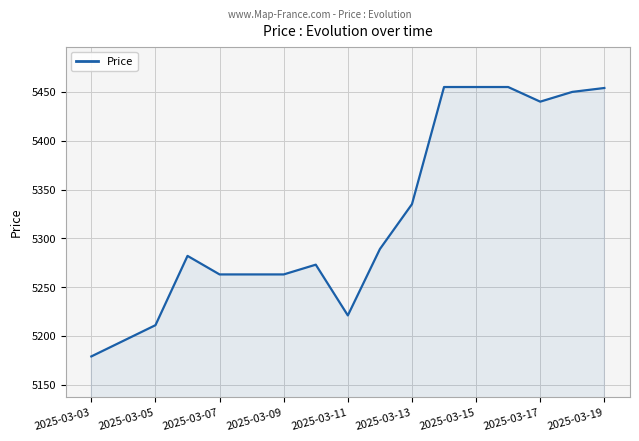

What is the difference between the maximum and minimum values?

276